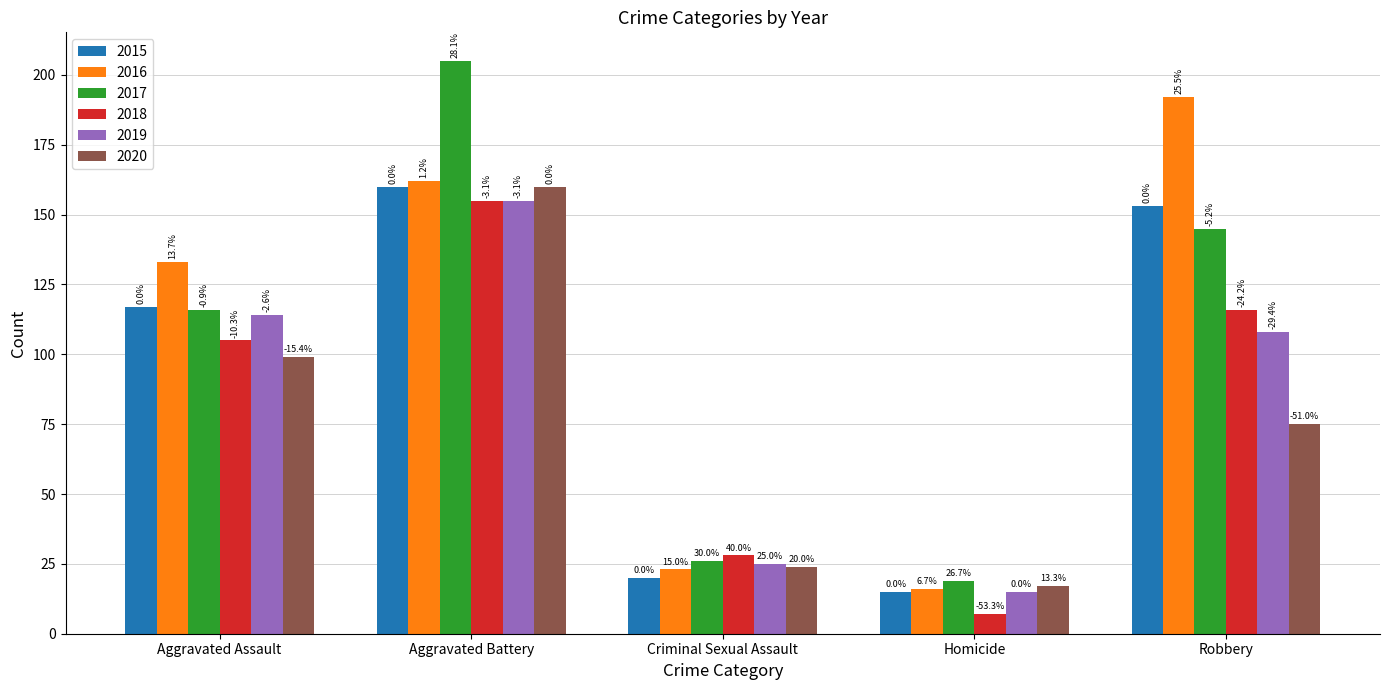

How many bars are there in total?

30